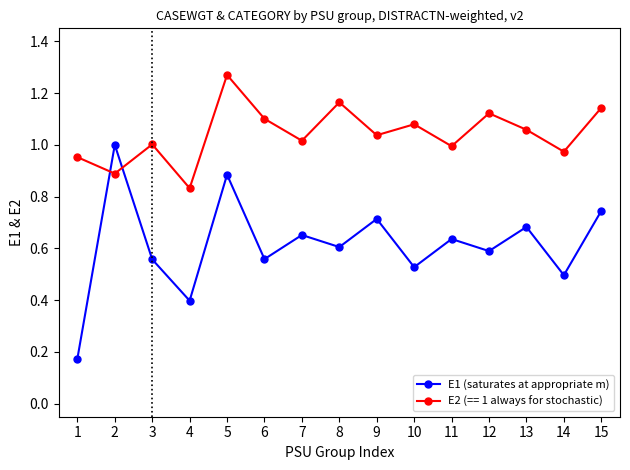

Which label corresponds to the largest value in the chart?

5